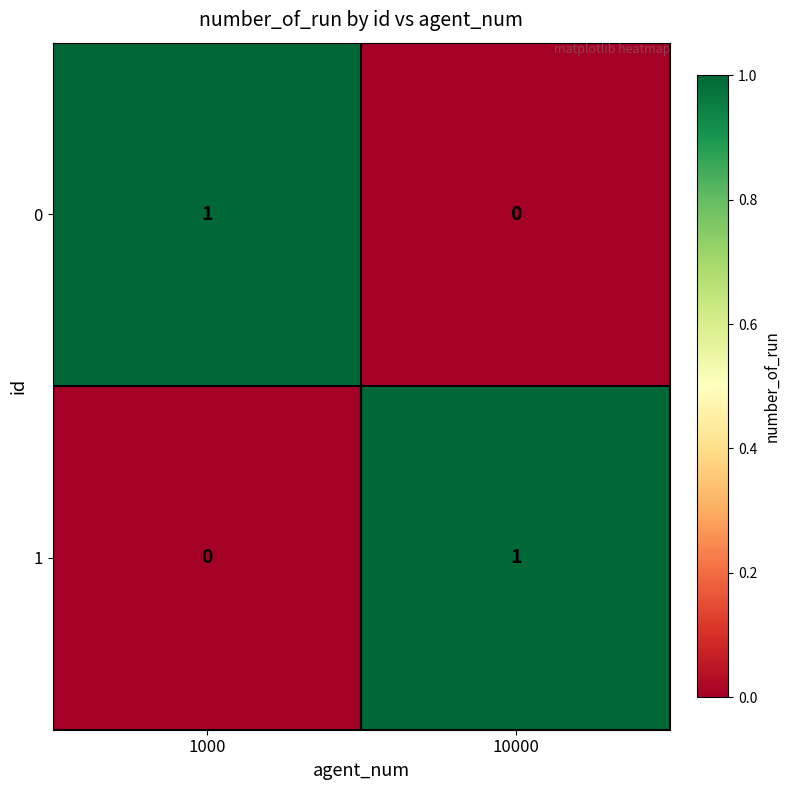

Rank the categories by 0 value from highest to lowest.

1000, 10000